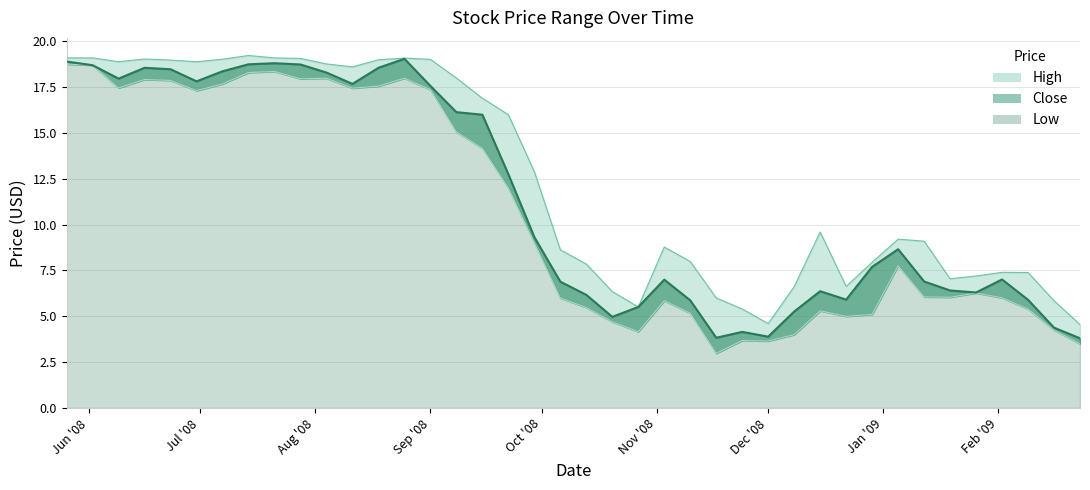

Where is the first local maximum for High?

2008-06-16